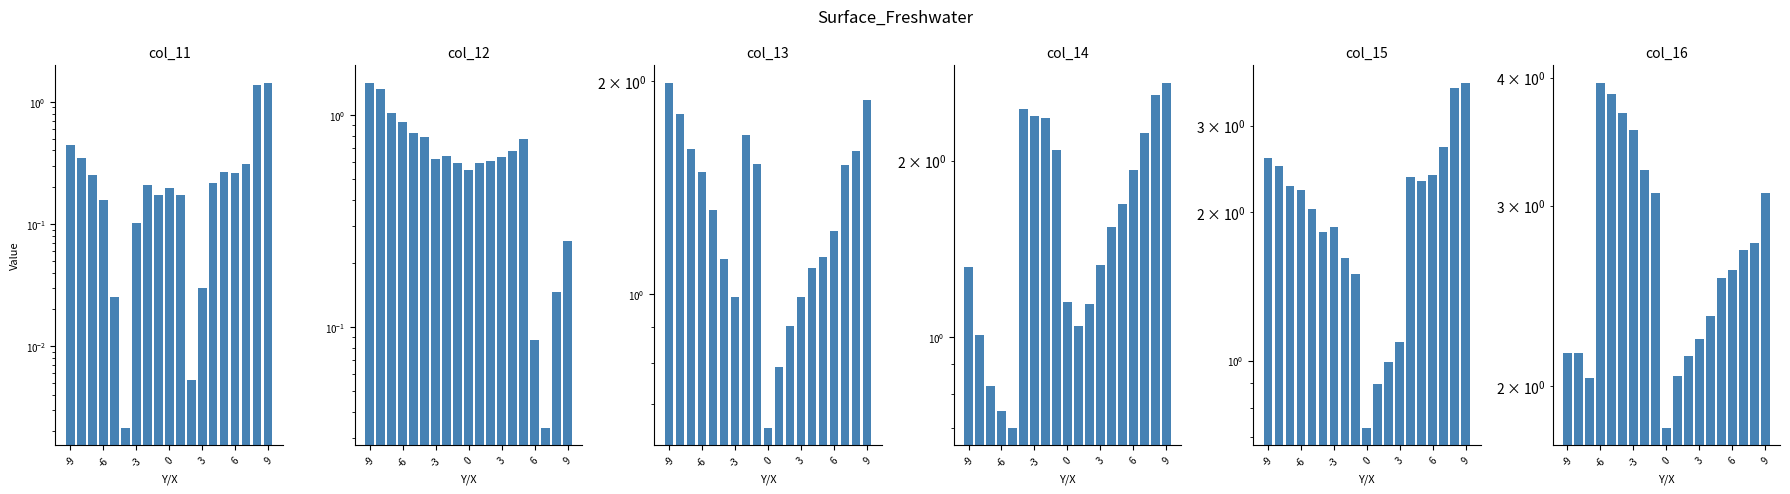

Which has a higher value, 13 or 11?

13